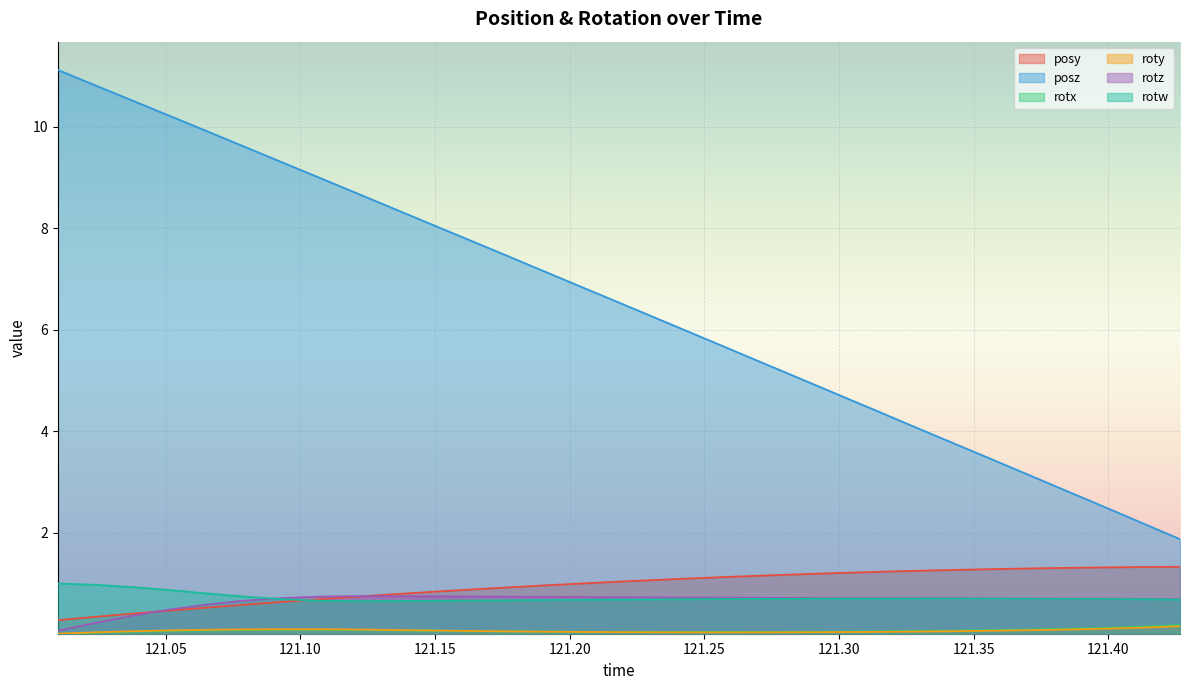

Which label corresponds to the smallest value in the chart?

121.0099